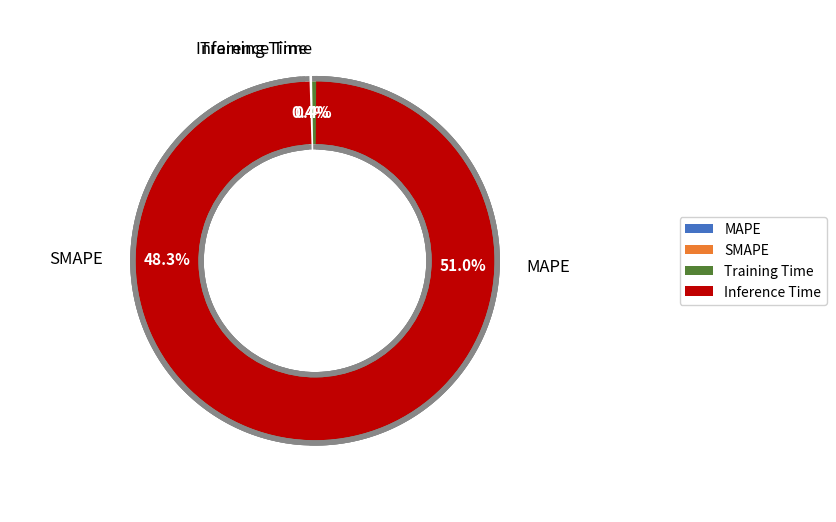

Which category has the biggest portion of the pie?

MAPE